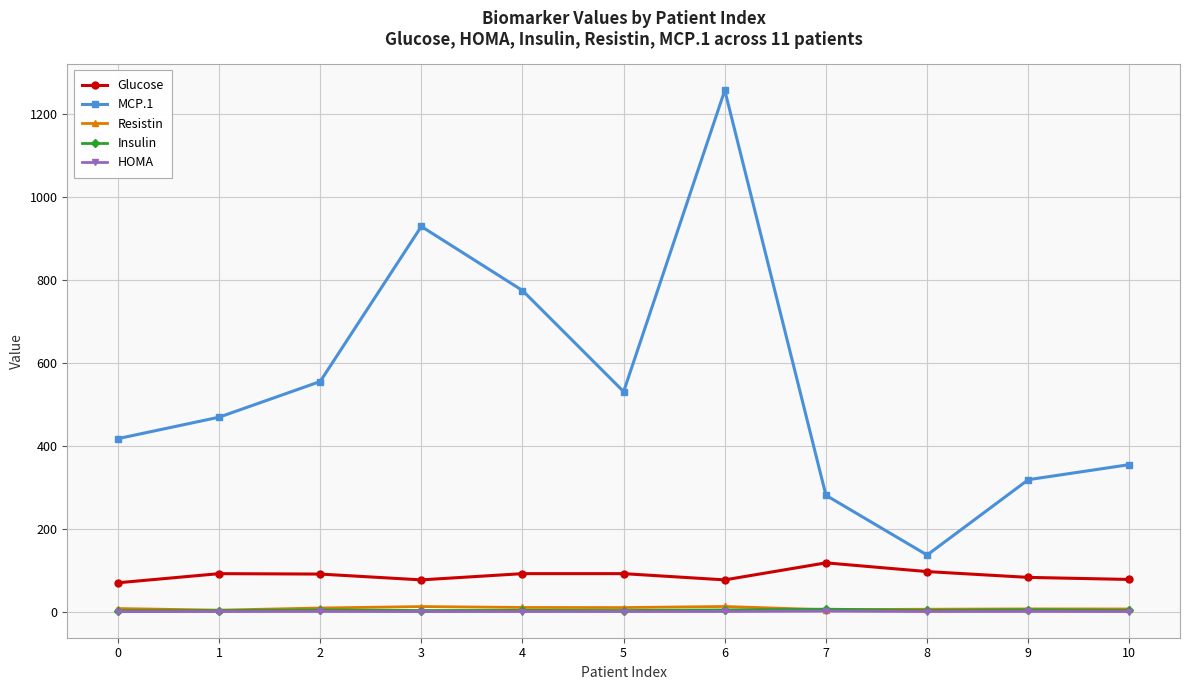

Is this an area chart (filled region under the line)?

No